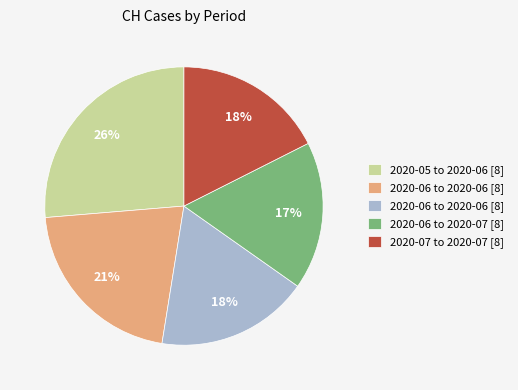

To the nearest percent, what is the average slice percentage?

20%